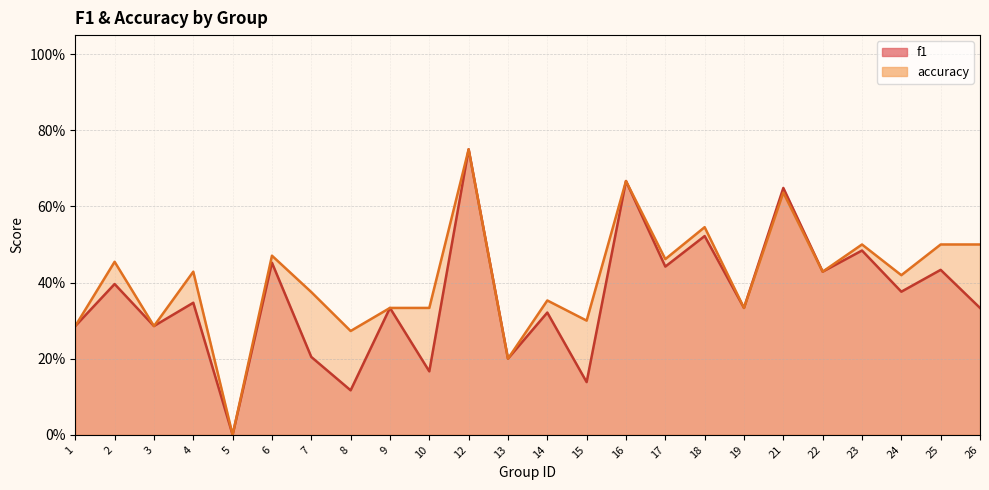

In accuracy, how many points are lower than both neighbors (excluding endpoints)?

9